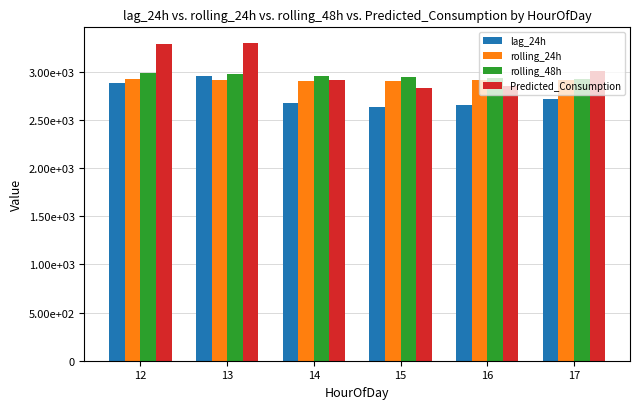

What are all the series names shown in the legend?

lag_24h, rolling_24h, rolling_48h, Predicted_Consumption